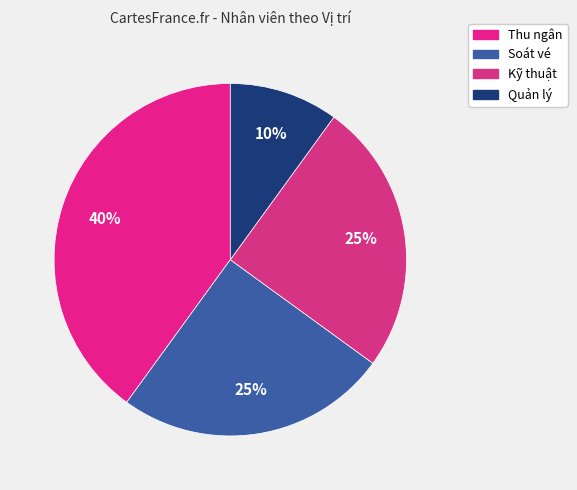

How many segments does this pie chart have?

4